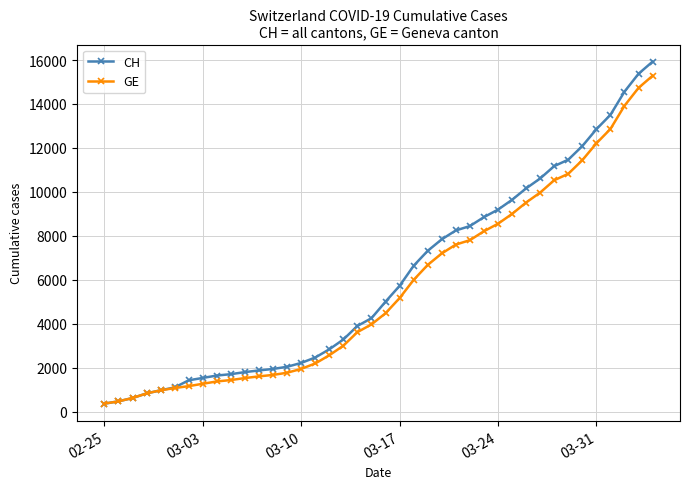

Rank the series by their average value, from lowest to highest.

GE, CH